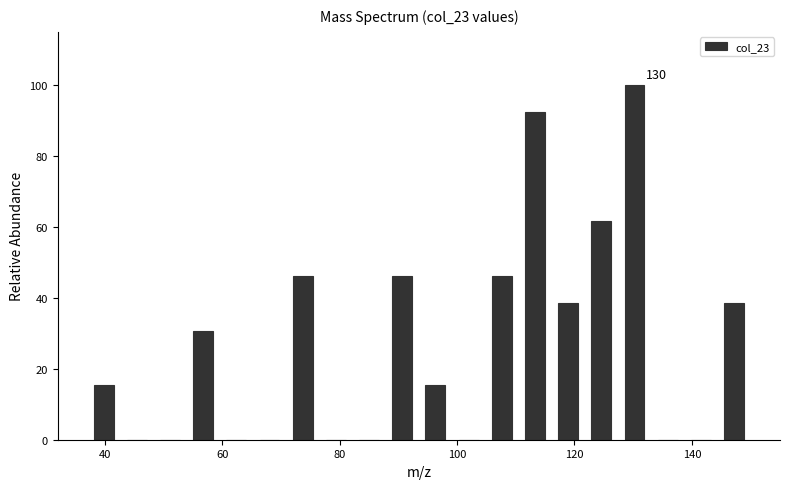

Read against the x-axis, roughly where is the centre of the tallest bar?

130